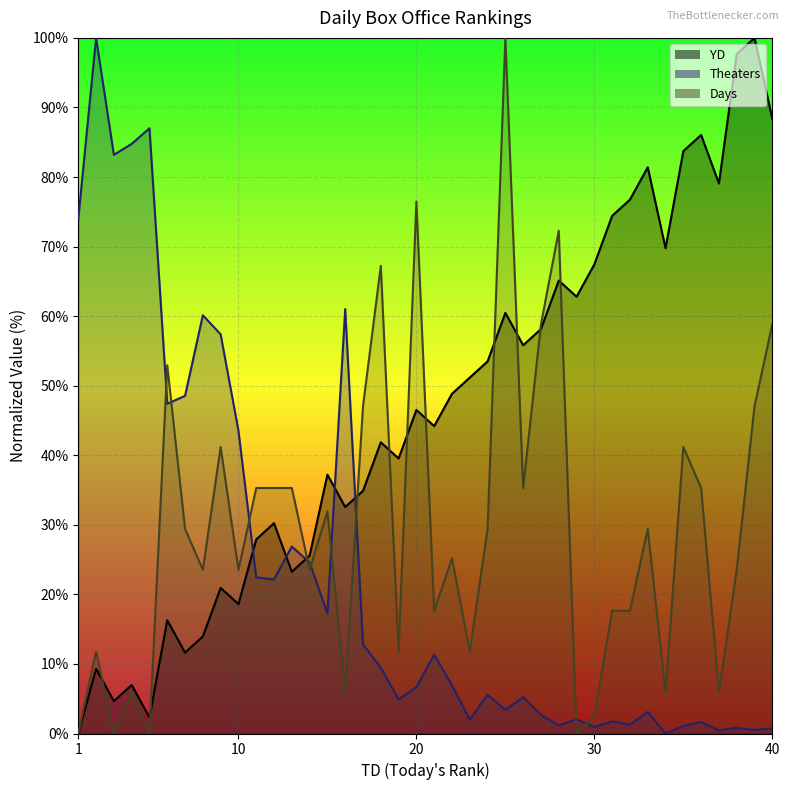

What is the difference between the highest and lowest values at 5?

87.0